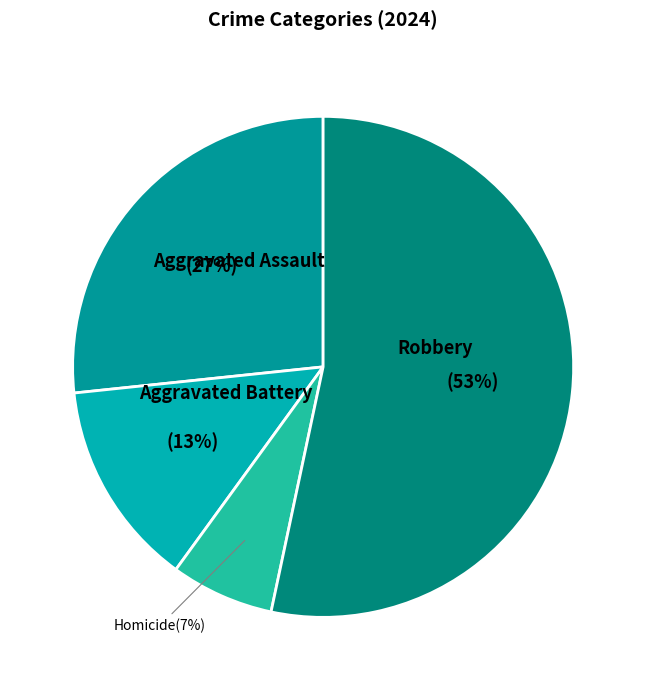

Which category accounts for the majority?

Robbery